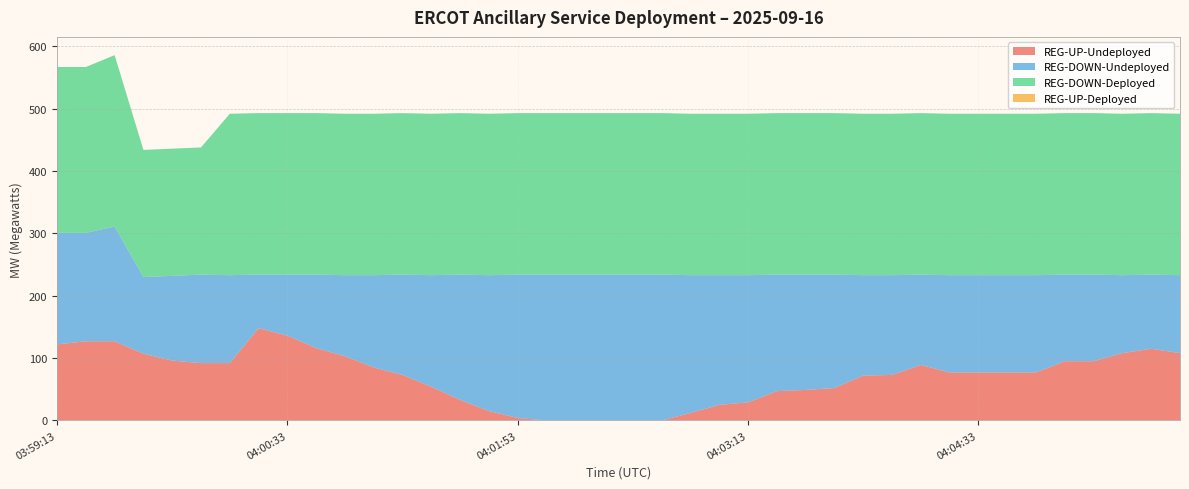

Reading right to left, transcribe all the data shown in this chart.

REG-UP-Undeployed: 04:05:45=108	04:05:33=115	04:05:25=108	04:05:13=95	04:05:05=95	04:04:53=77	04:04:45=77	04:04:33=77	04:04:25=77	04:04:13=89	04:04:05=73	04:03:53=72	04:03:45=52	04:03:33=49	04:03:25=47	04:03:13=29	04:03:05=25	04:02:53=12	04:02:45=0	04:02:33=0	04:02:25=0	04:02:13=0	04:02:05=0	04:01:53=4	04:01:45=15	04:01:33=33	04:01:25=54	04:01:13=73	04:01:05=85	04:00:53=103	04:00:45=116	04:00:33=136	04:00:25=148	04:00:13=92	04:00:05=92	03:59:53=96	03:59:45=107	03:59:33=127	03:59:25=127	03:59:13=122
REG-DOWN-Undeployed: 04:05:45=125	04:05:33=119	04:05:25=125	04:05:13=139	04:05:05=139	04:04:53=156	04:04:45=156	04:04:33=156	04:04:25=156	04:04:13=145	04:04:05=160	04:03:53=161	04:03:45=182	04:03:33=185	04:03:25=187	04:03:13=204	04:03:05=208	04:02:53=221	04:02:45=234	04:02:33=234	04:02:25=234	04:02:13=234	04:02:05=234	04:01:53=230	04:01:45=218	04:01:33=201	04:01:25=179	04:01:13=161	04:01:05=148	04:00:53=130	04:00:45=118	04:00:33=98	04:00:25=86	04:00:13=141	04:00:05=142	03:59:53=136	03:59:45=123	03:59:33=184	03:59:25=174	03:59:13=179
REG-DOWN-Deployed: 04:05:45=259	04:05:33=259	04:05:25=259	04:05:13=259	04:05:05=259	04:04:53=259	04:04:45=259	04:04:33=259	04:04:25=259	04:04:13=259	04:04:05=259	04:03:53=259	04:03:45=259	04:03:33=259	04:03:25=259	04:03:13=259	04:03:05=259	04:02:53=259	04:02:45=259	04:02:33=259	04:02:25=259	04:02:13=259	04:02:05=259	04:01:53=259	04:01:45=259	04:01:33=259	04:01:25=259	04:01:13=259	04:01:05=259	04:00:53=259	04:00:45=259	04:00:33=259	04:00:25=259	04:00:13=259	04:00:05=204	03:59:53=204	03:59:45=204	03:59:33=275	03:59:25=266	03:59:13=266
REG-UP-Deployed: 04:05:45=0	04:05:33=0	04:05:25=0	04:05:13=0	04:05:05=0	04:04:53=0	04:04:45=0	04:04:33=0	04:04:25=0	04:04:13=0	04:04:05=0	04:03:53=0	04:03:45=0	04:03:33=0	04:03:25=0	04:03:13=0	04:03:05=0	04:02:53=0	04:02:45=0	04:02:33=0	04:02:25=0	04:02:13=0	04:02:05=0	04:01:53=0	04:01:45=0	04:01:33=0	04:01:25=0	04:01:13=0	04:01:05=0	04:00:53=0	04:00:45=0	04:00:33=0	04:00:25=0	04:00:13=0	04:00:05=0	03:59:53=0	03:59:45=0	03:59:33=0	03:59:25=0	03:59:13=0